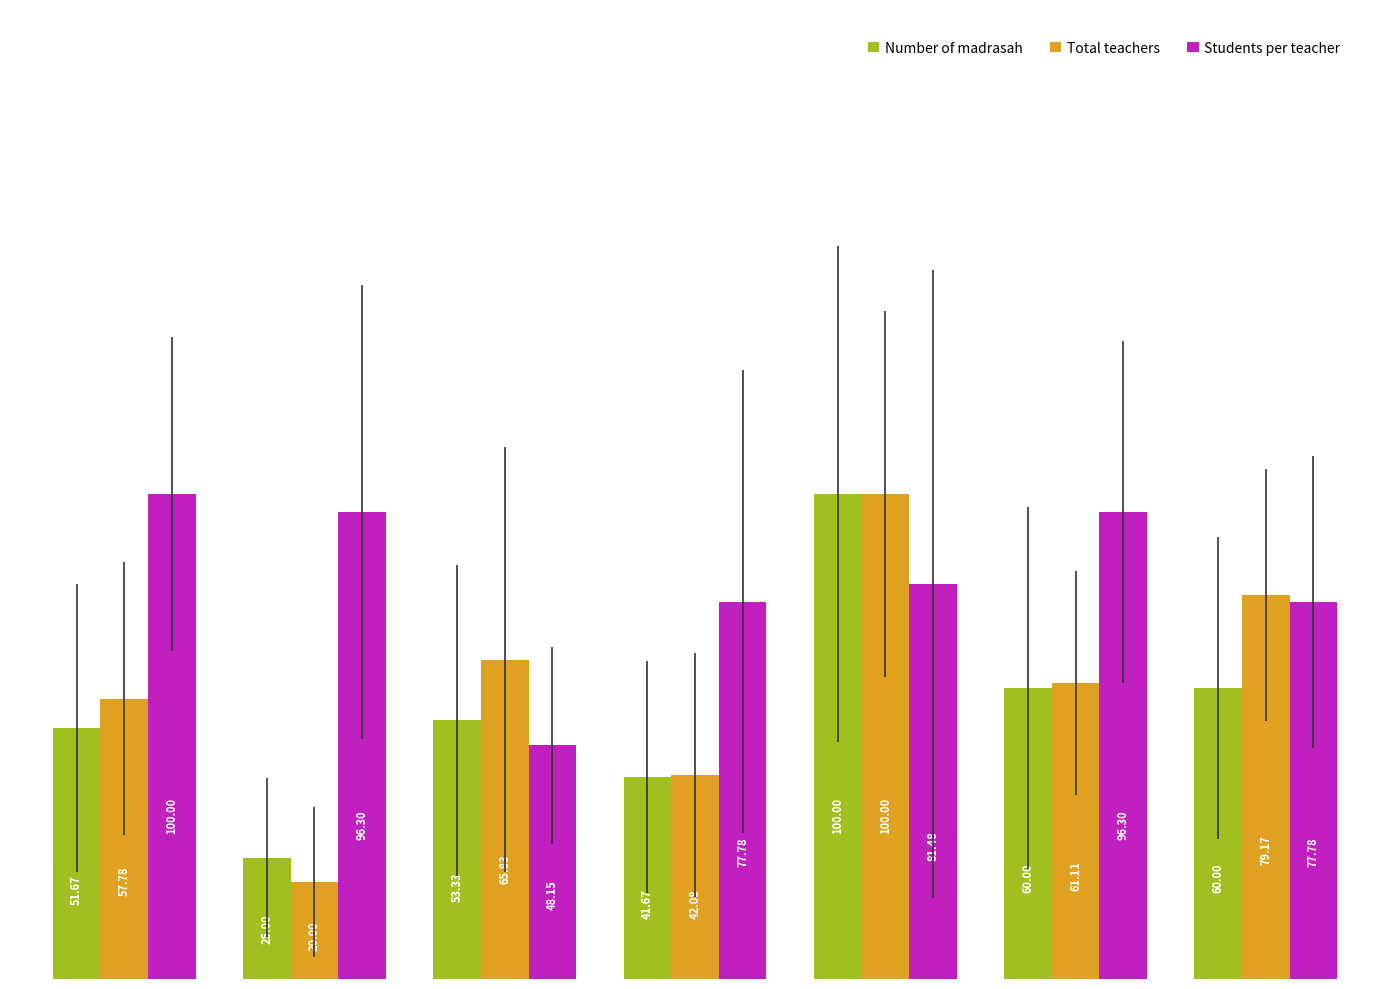

What is the maximum value for Total teachers?

100.0